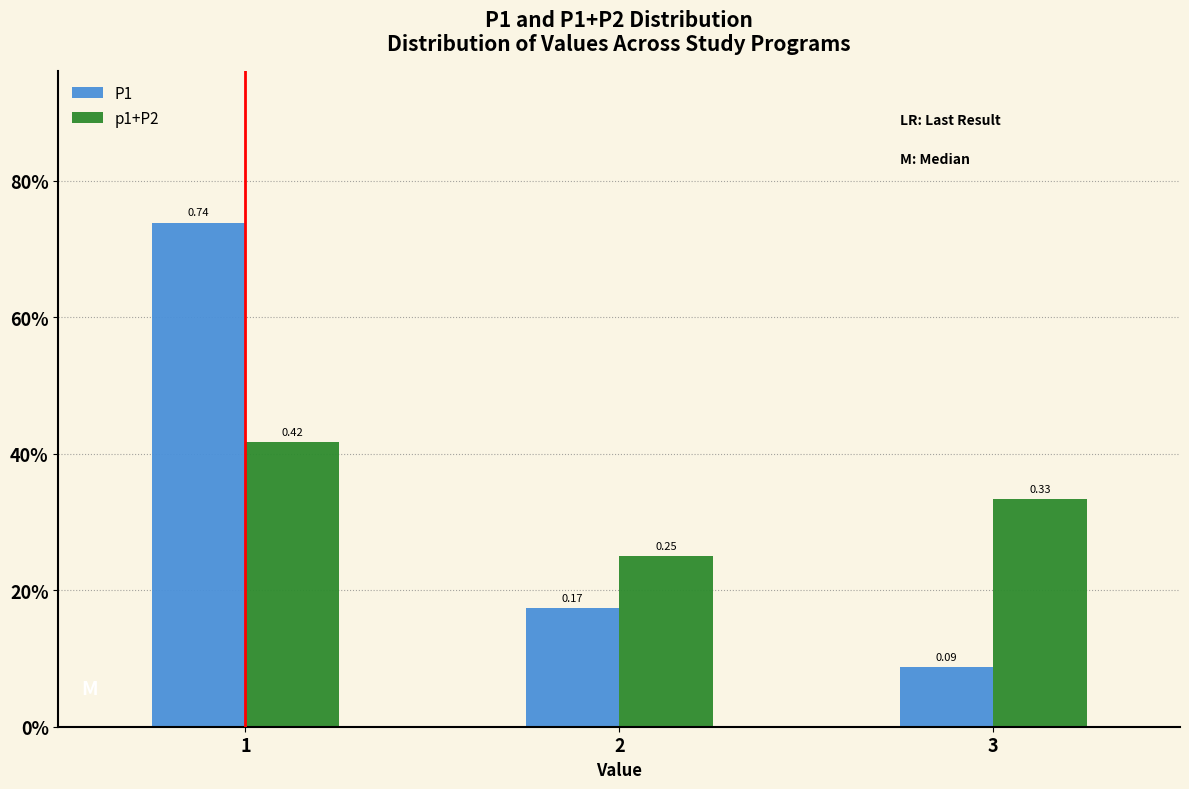

Are the bars horizontal?

No